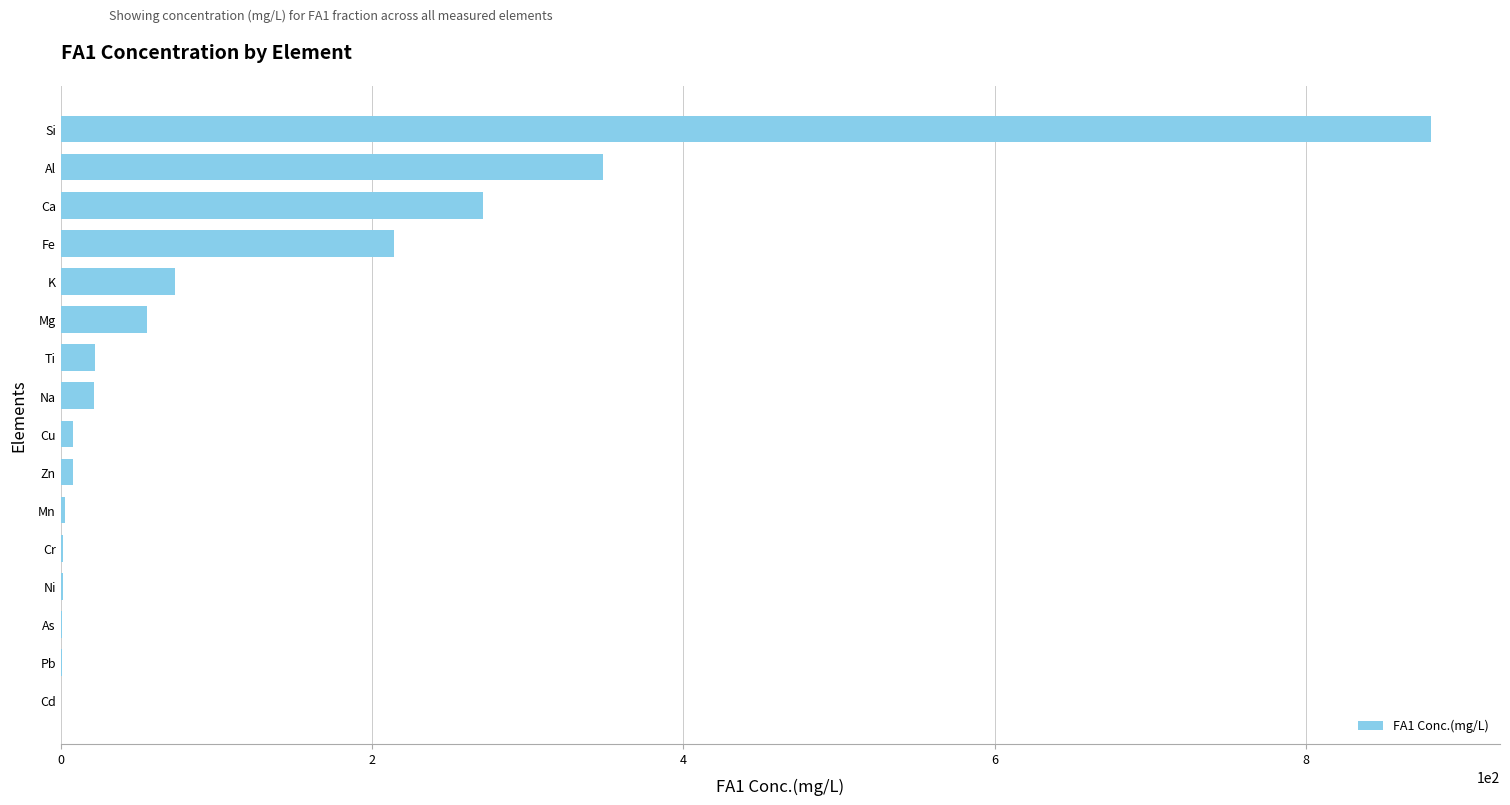

Between Cd and Si, which is larger?

Si